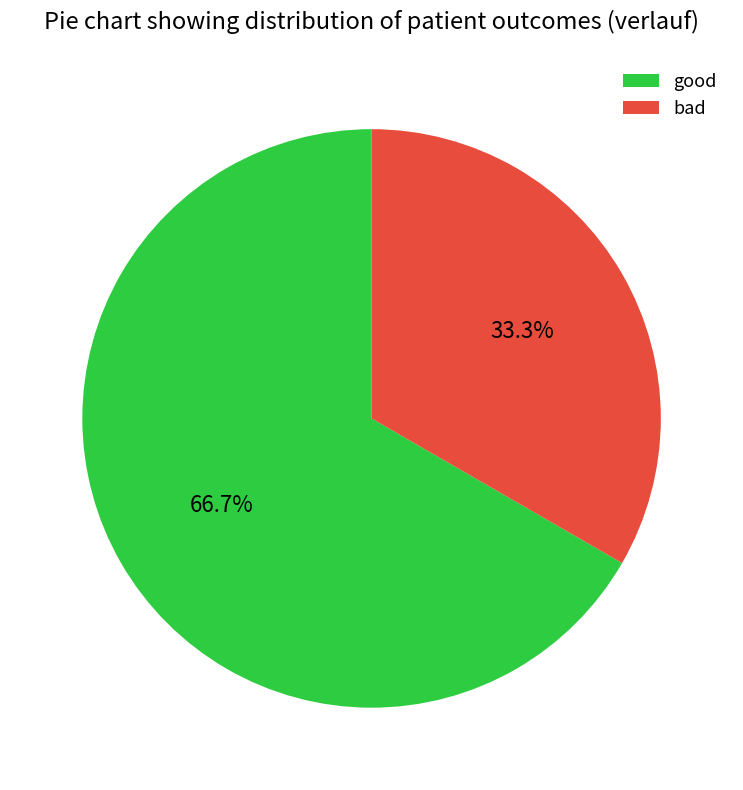

What is the total percentage of bad and good?

100.0%